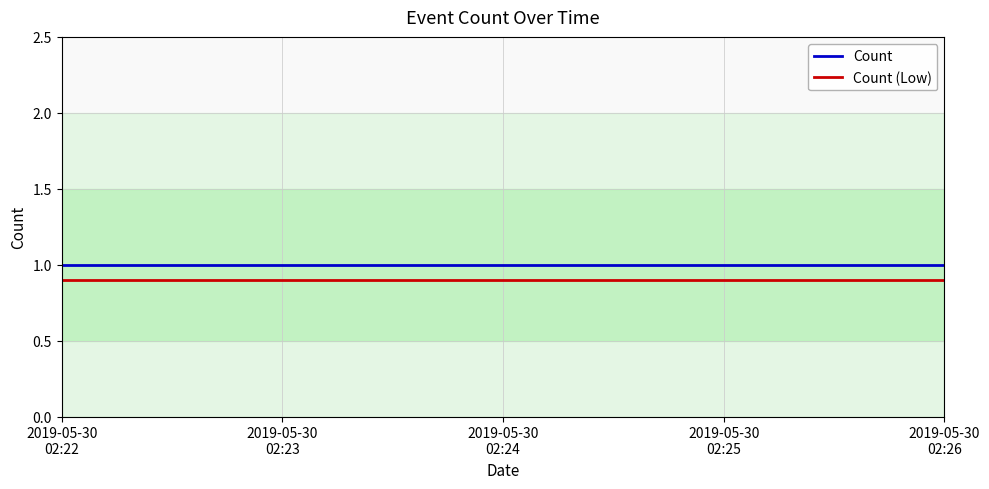

What is the highest value of the Count series?

1.0